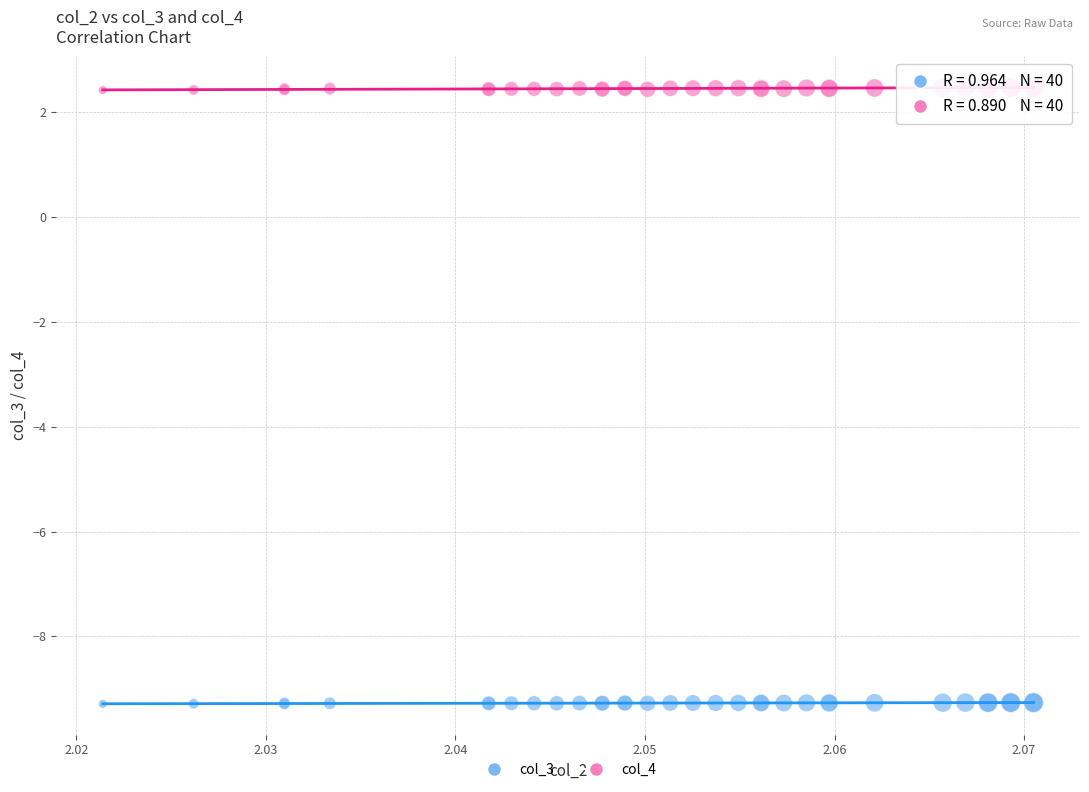

Which series contains the lowest Y value?

col_3